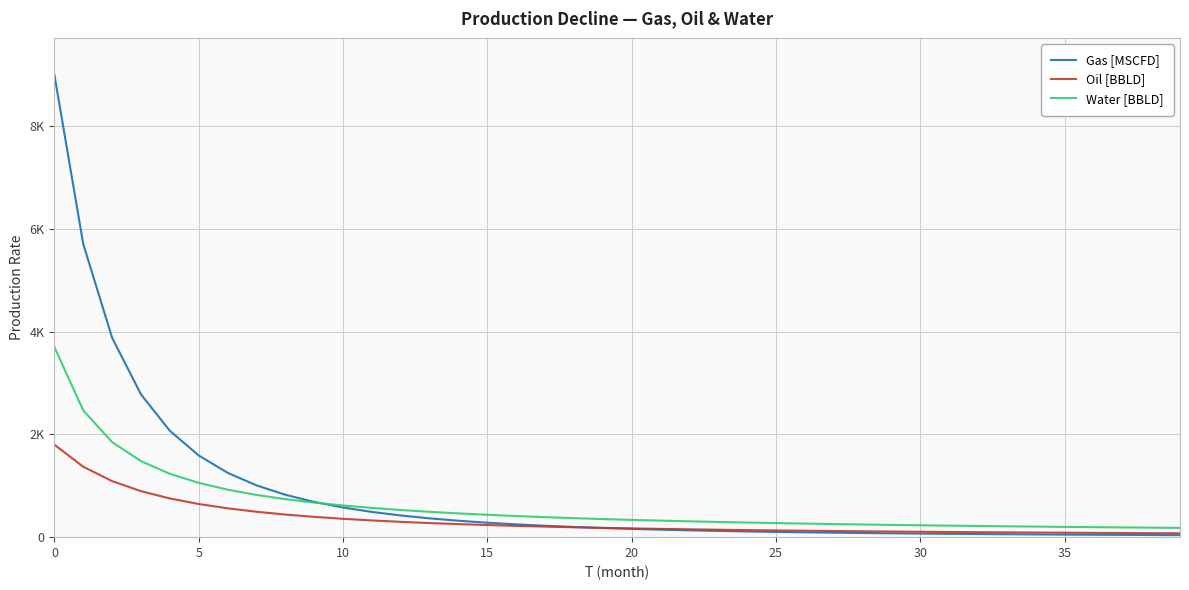

What are all the series names shown in the legend?

Gas [MSCFD], Oil [BBLD], Water [BBLD]